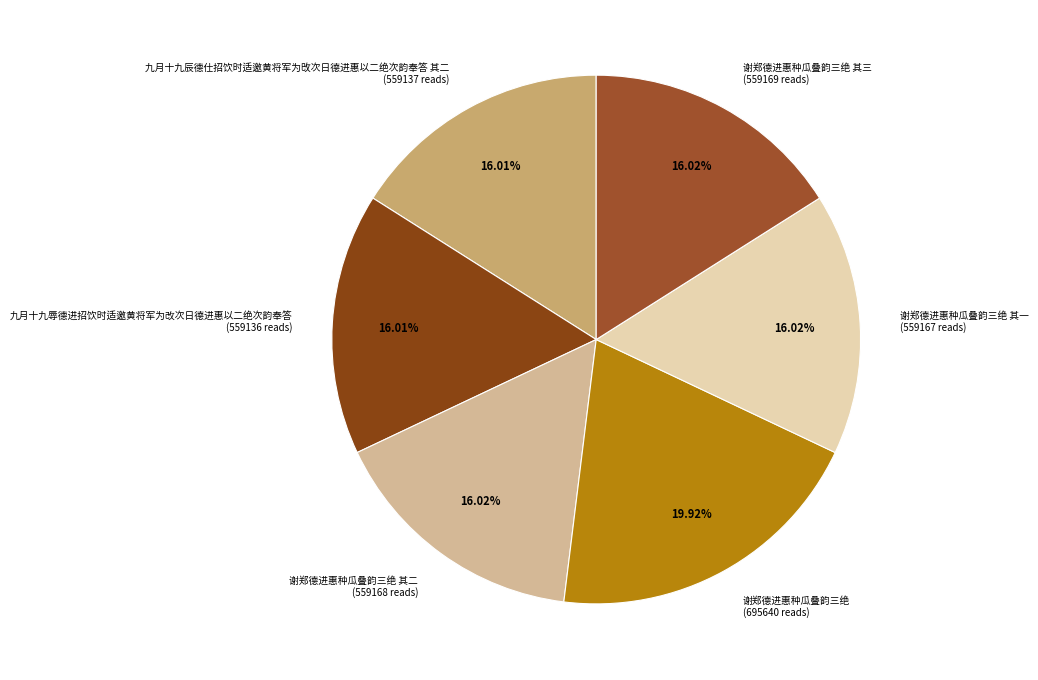

Which has a higher value, 谢郑德进惠种瓜叠韵三绝 其二 (559168 reads) or 谢郑德进惠种瓜叠韵三绝 (695640 reads)?

谢郑德进惠种瓜叠韵三绝 (695640 reads)